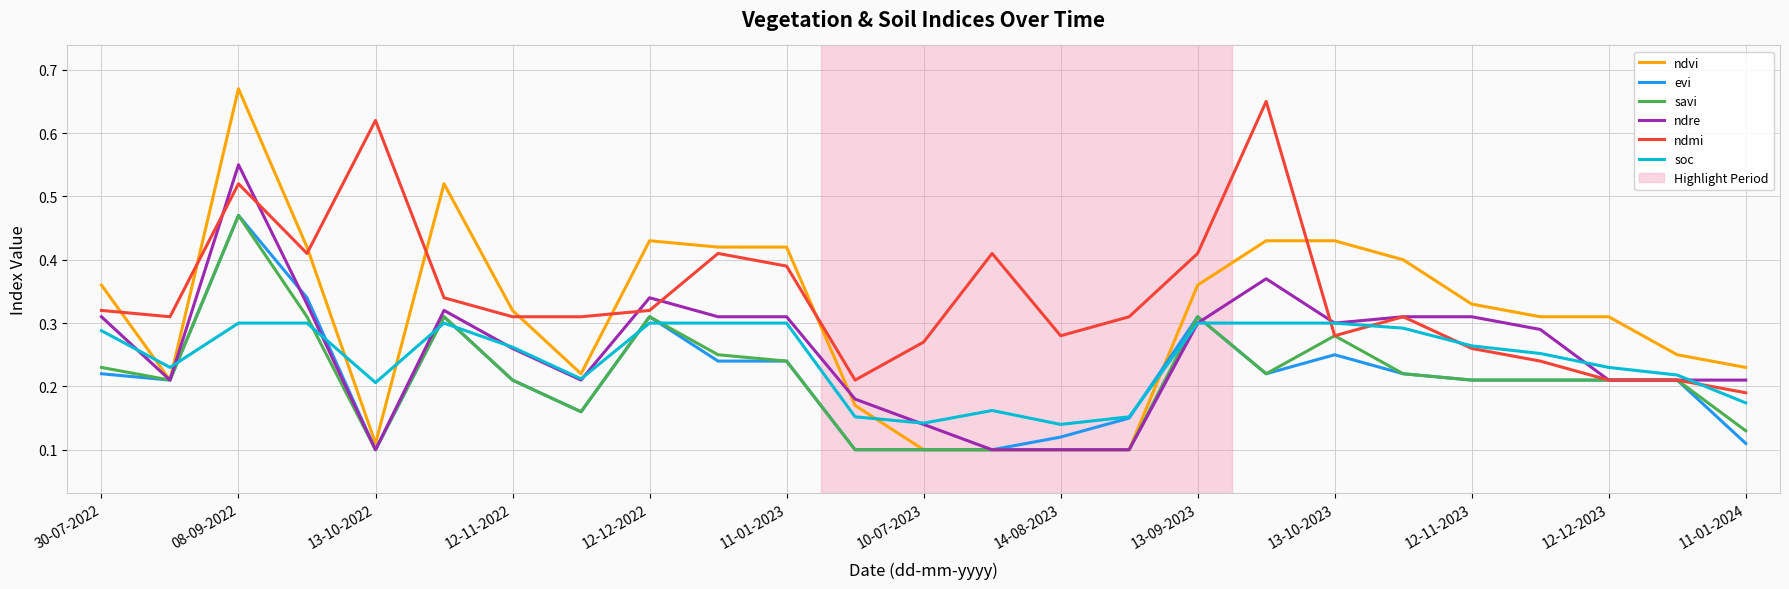

Which series has the largest range (max minus min)?

ndvi